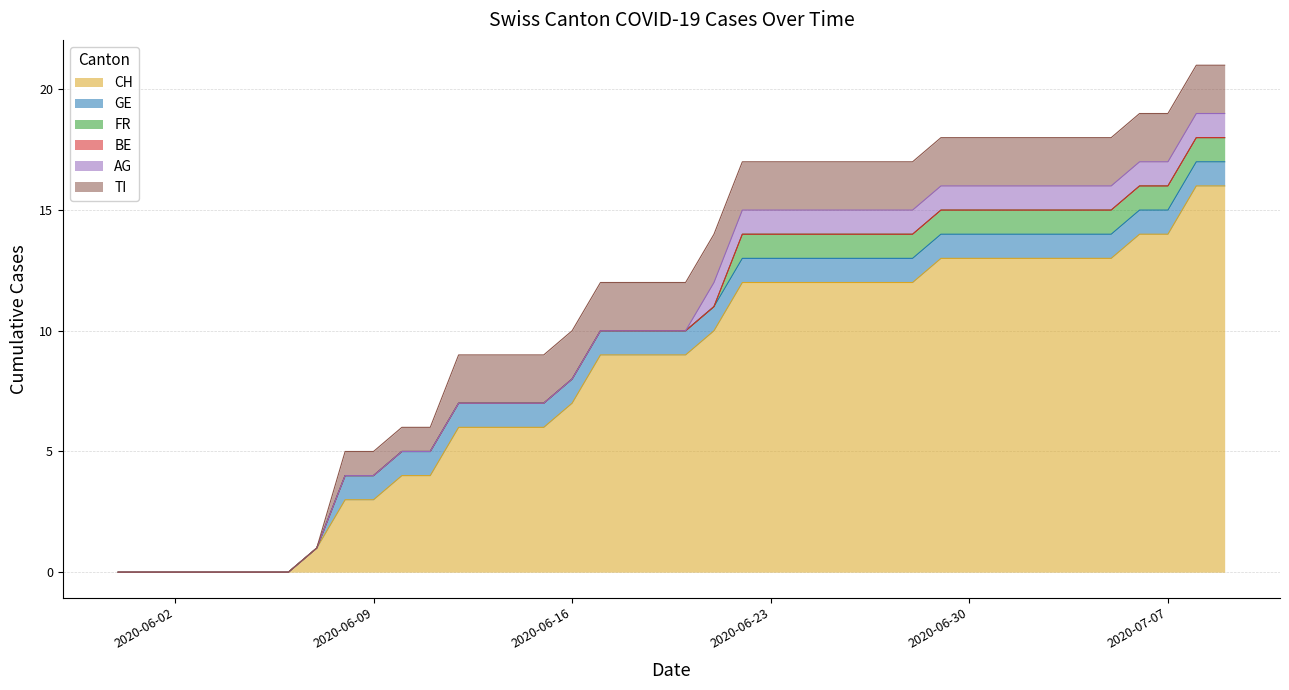

Which category has the lowest value in the FR series?

2020-05-31